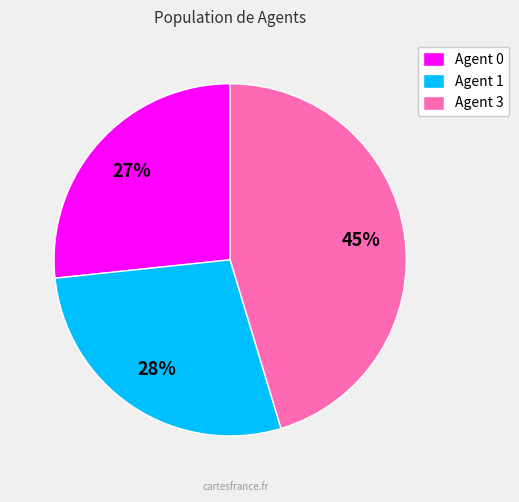

Is there a majority slice in this chart?

No